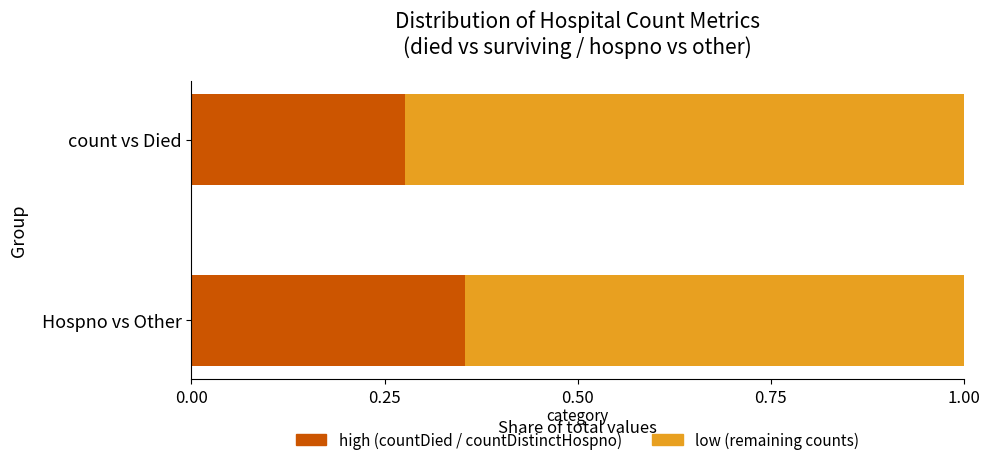

What is the total value across all series at count vs Died?

1.0